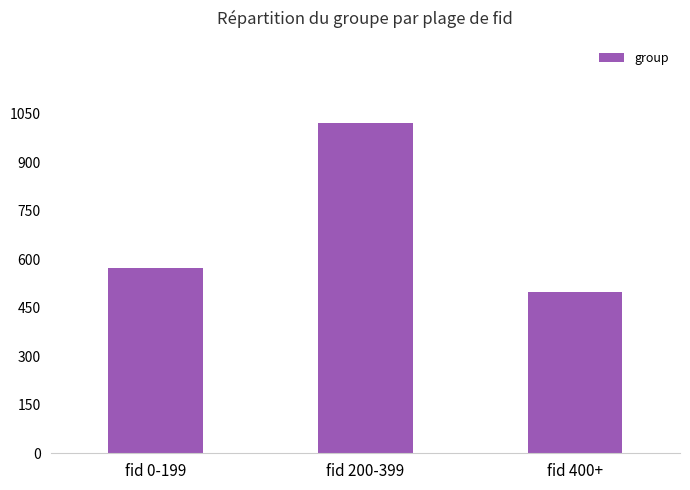

How many values are between 497 and 1020?

3